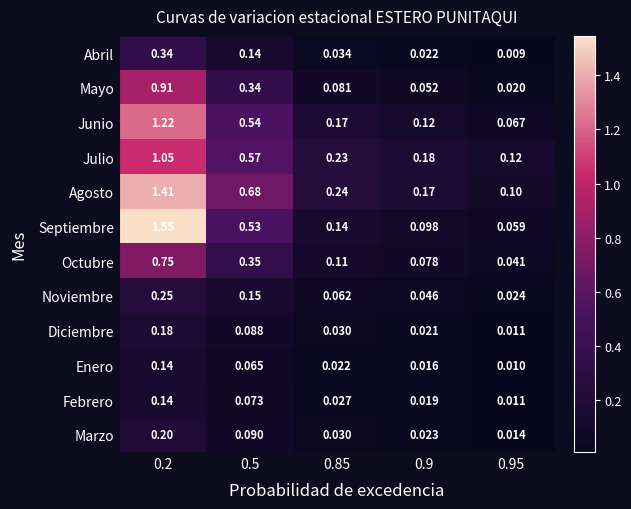

Which series has the largest total across all categories?

Agosto